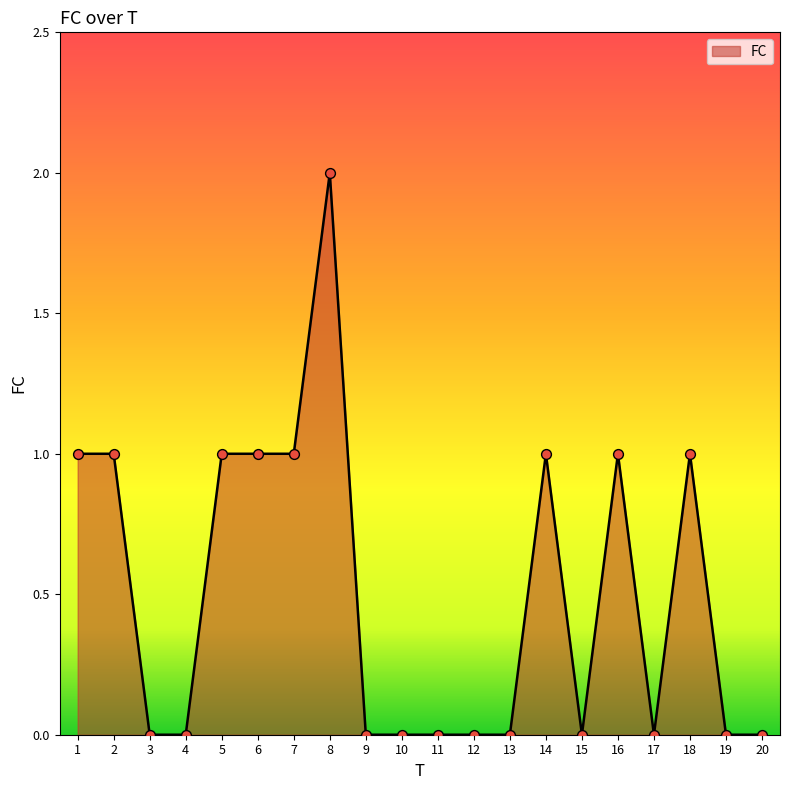

Which has a higher value, 5 or 11?

5